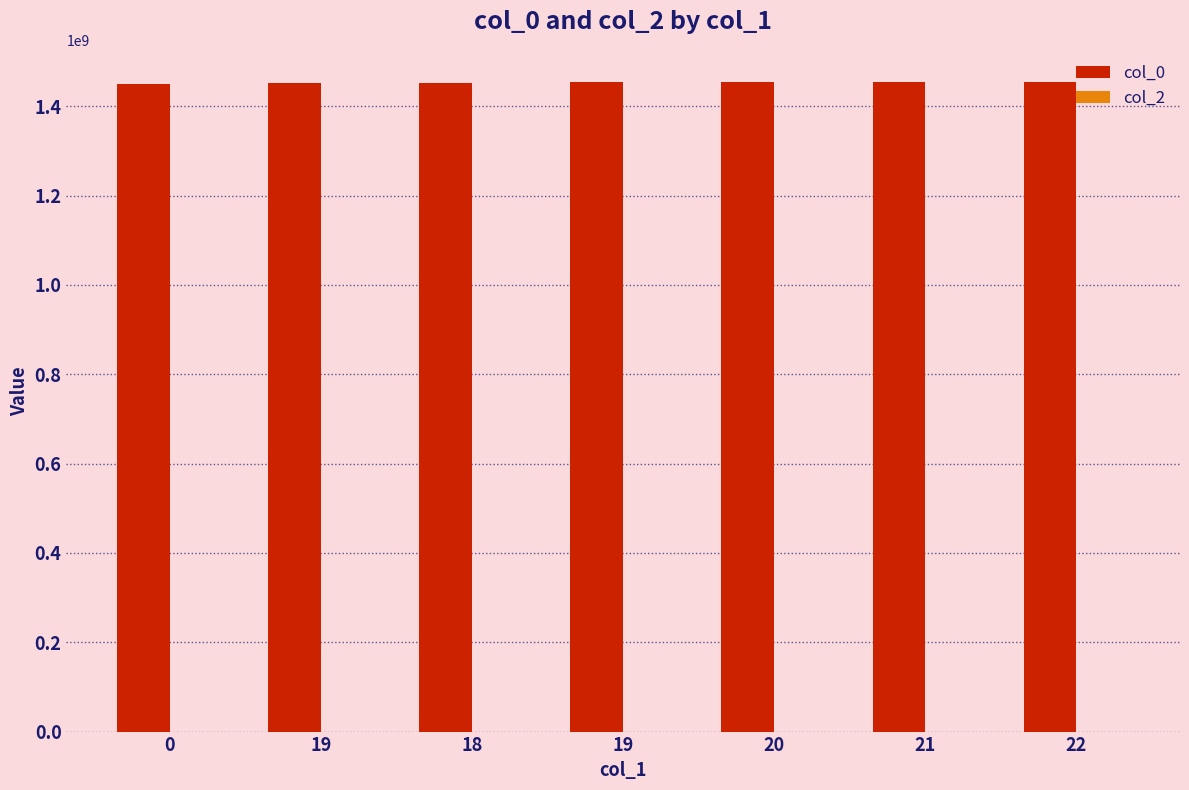

How many values are below 1453309503?

3